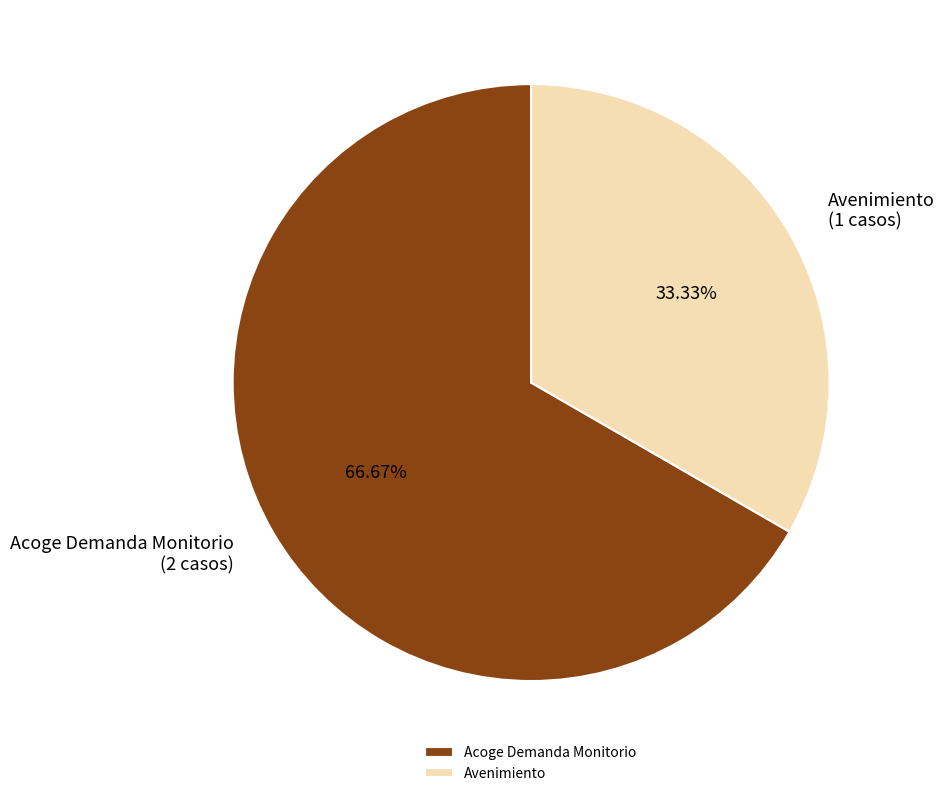

How many segments does this pie chart have?

2